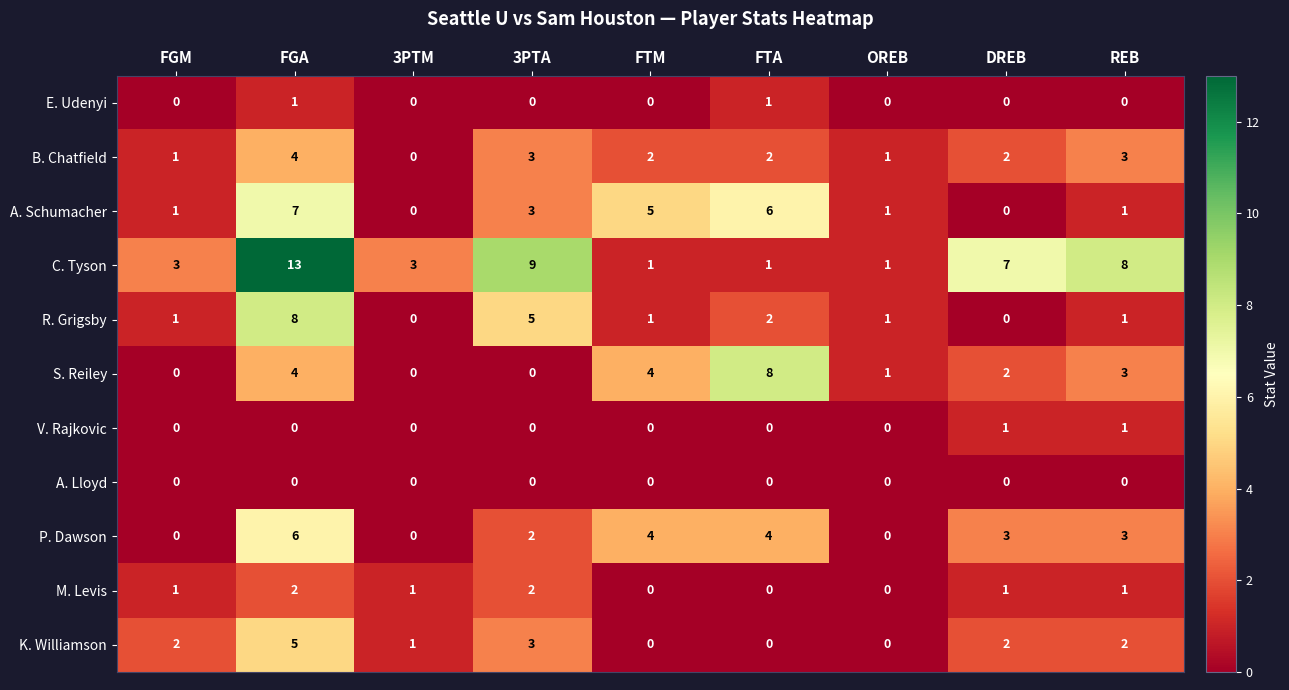

What is the difference between the maximum and minimum values in the S. Reiley series?

8